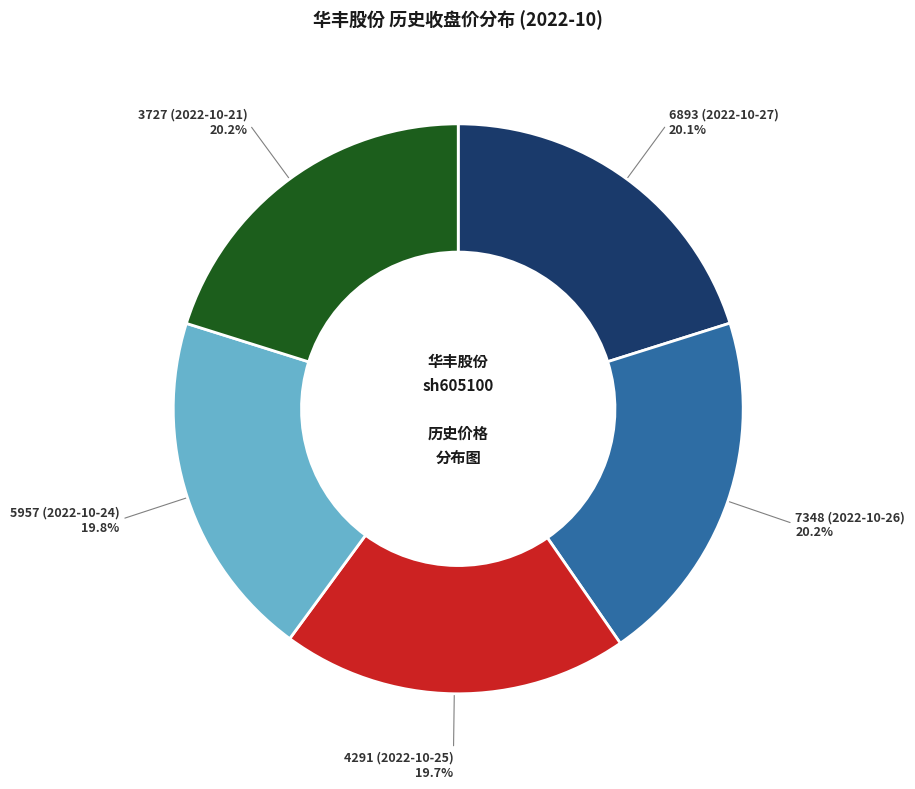

Approximately how many times larger is the value at 4291 (2022-10-25) compared to 3727 (2022-10-21)?

1.0